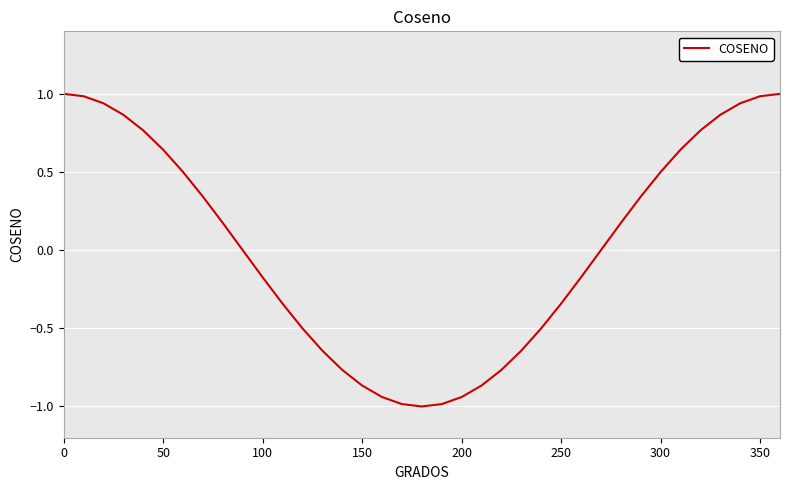

What is the smallest value displayed?

-1.0